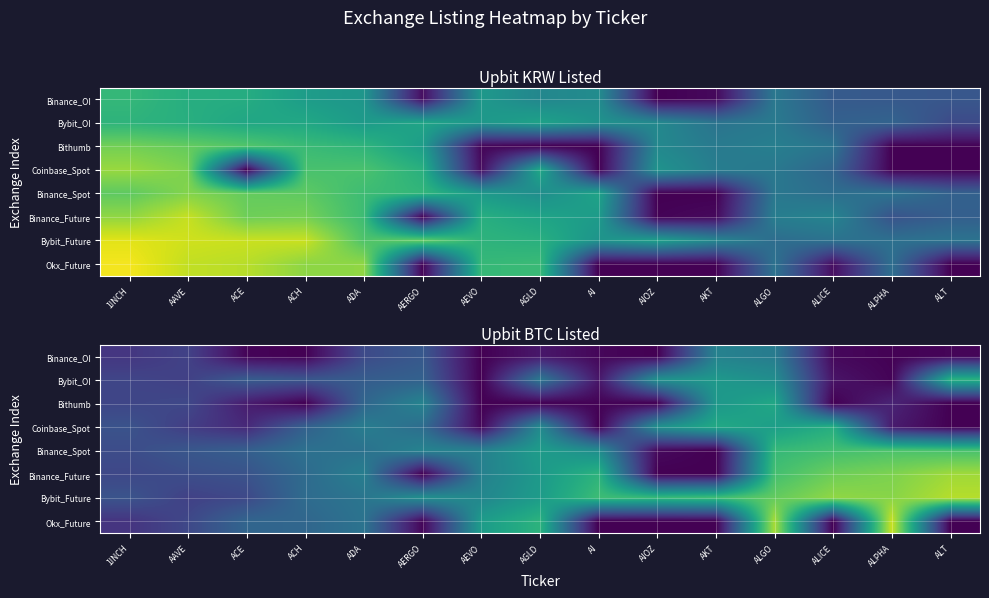

The Bithumb series shows 0.5 at AKT. True or false?

True